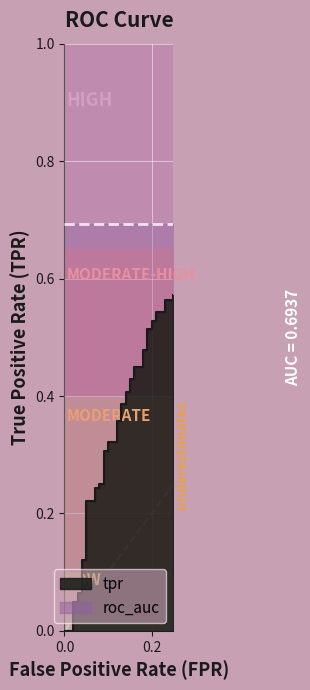

What is the average value?

0.3